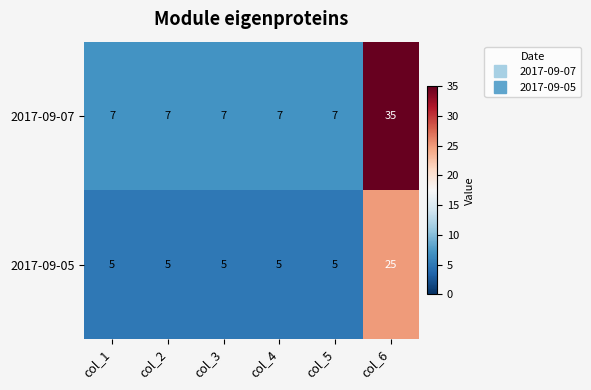

List the series in order of their peak value, highest first.

2017-09-07, 2017-09-05